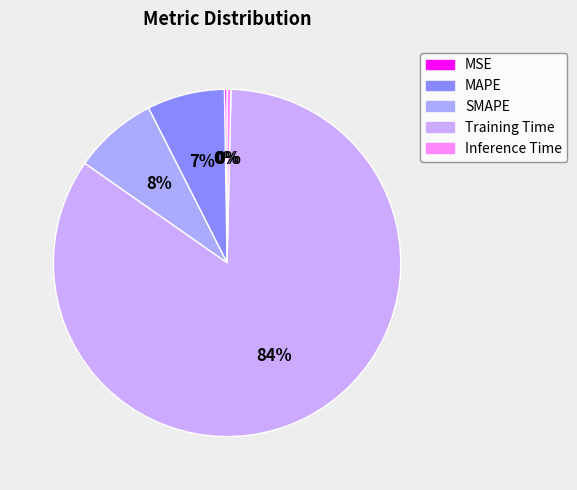

How many segments does this pie chart have?

5